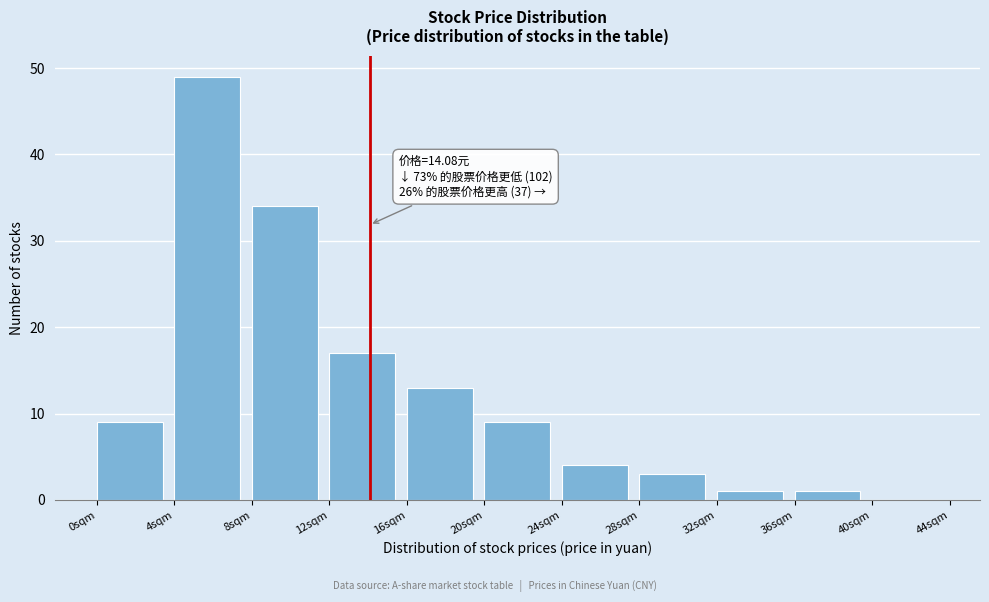

Which range on the x-axis has the tallest bar?

4 to 8